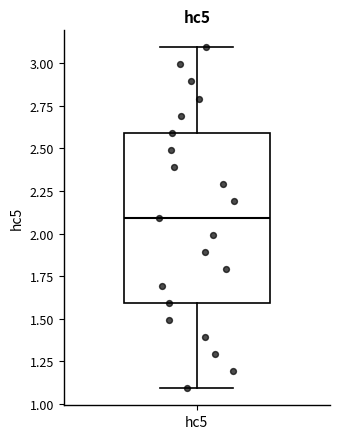

Transcribe this box plot: give where the median line is, the range the box spans, and where the two whiskers end, as read against the y-axis. The values are not printed on the chart, so give them approximately, as read against the axis.

median 2.1, box 1.6 to 2.6, whiskers 1.1 to 3.1